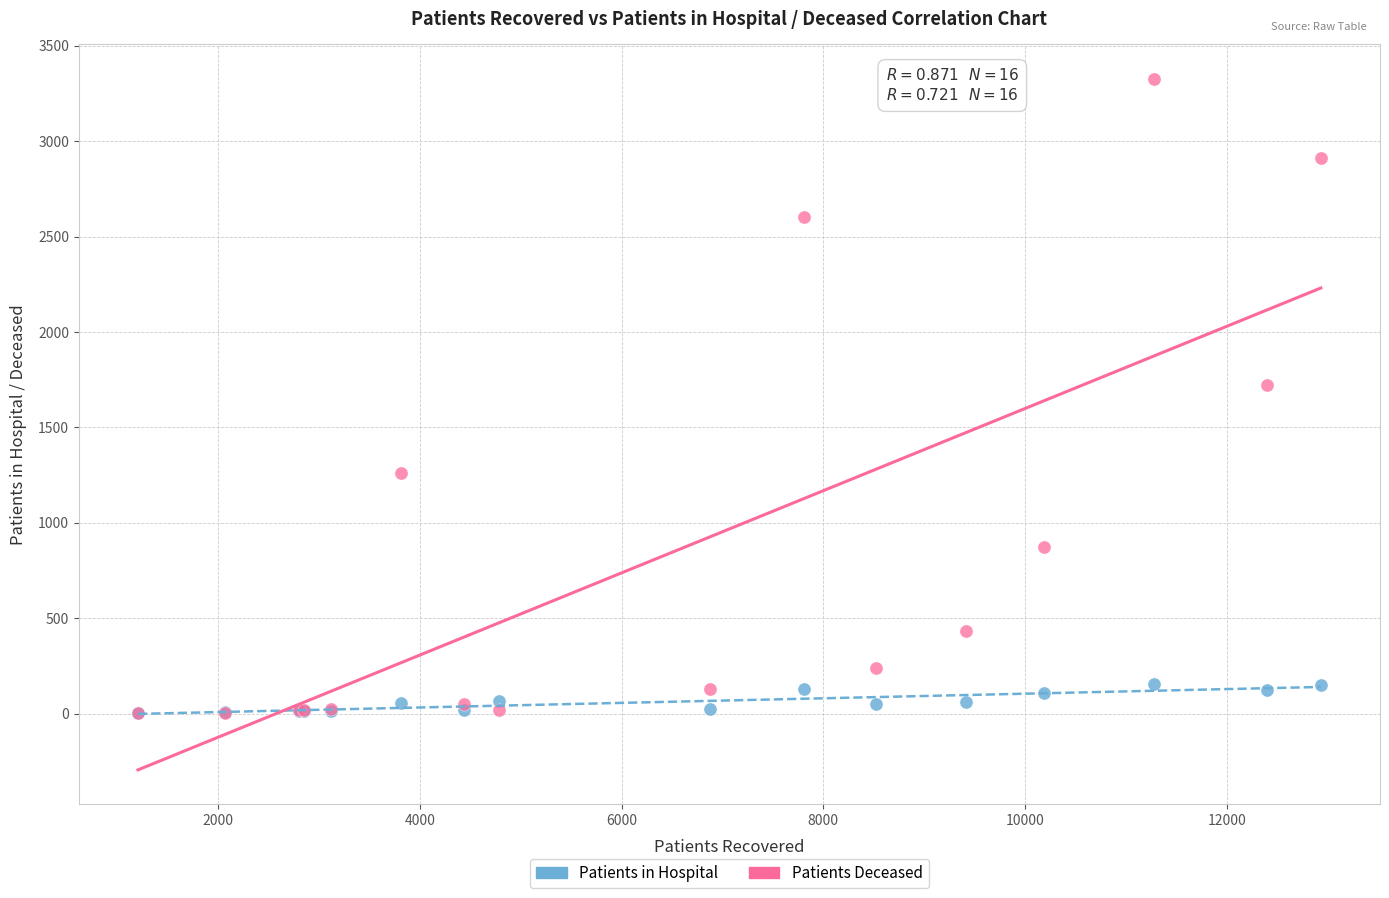

Which series has the largest Y range (max minus min)?

Patients Deceased